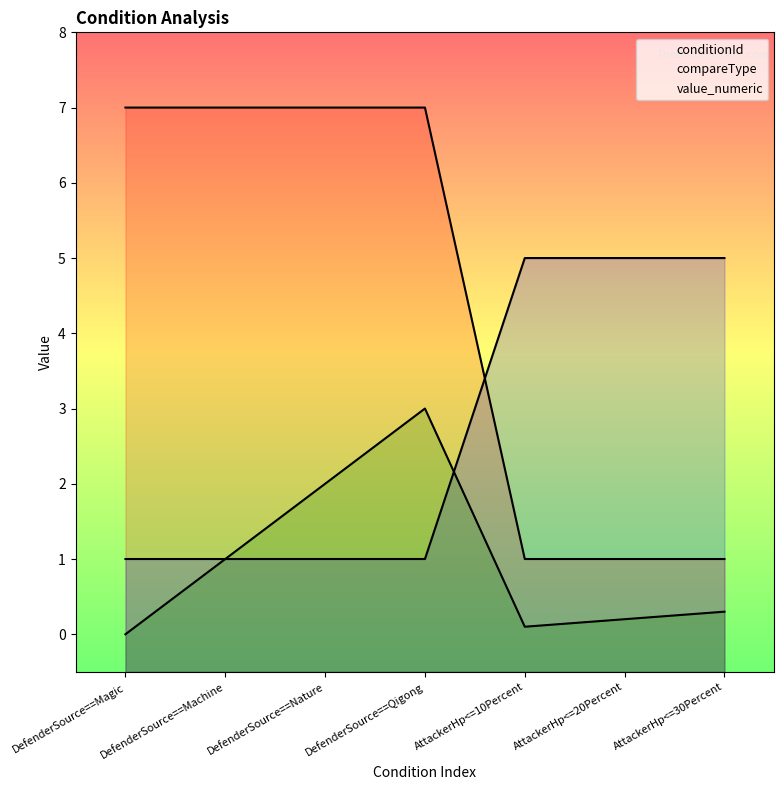

At which category is the sum across all series the highest?

DefenderSource==Qigong